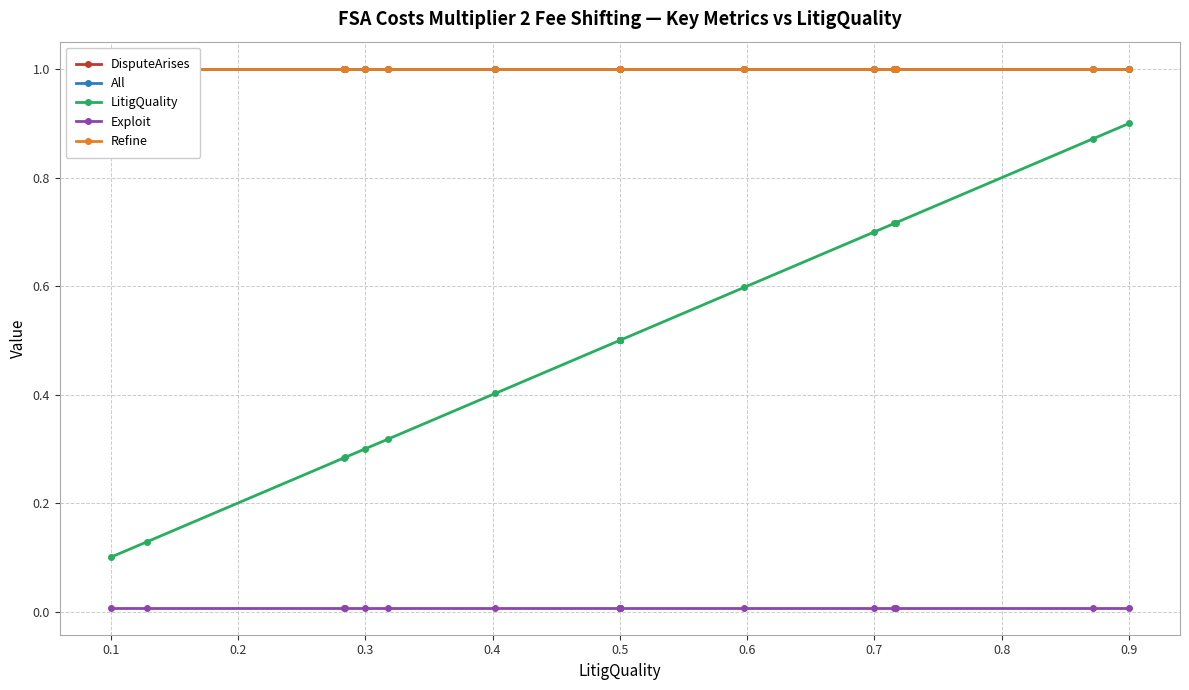

List the series in order of their peak value, lowest first.

Exploit, LitigQuality, DisputeArises, All, Refine